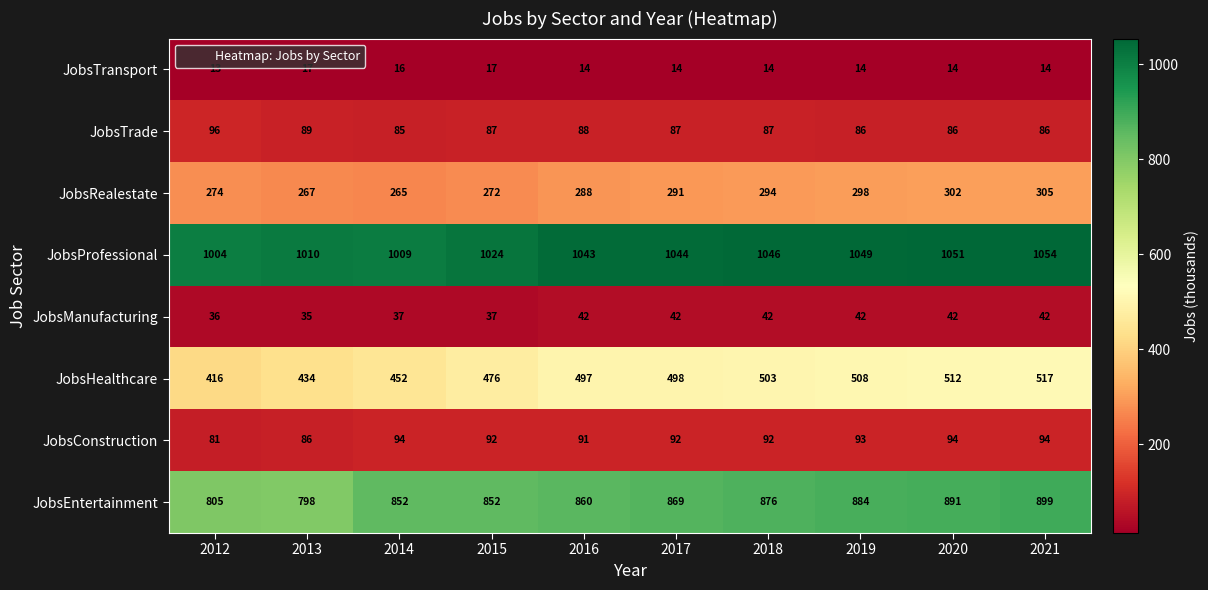

What is the spread (max minus min) of values at 2012?

991